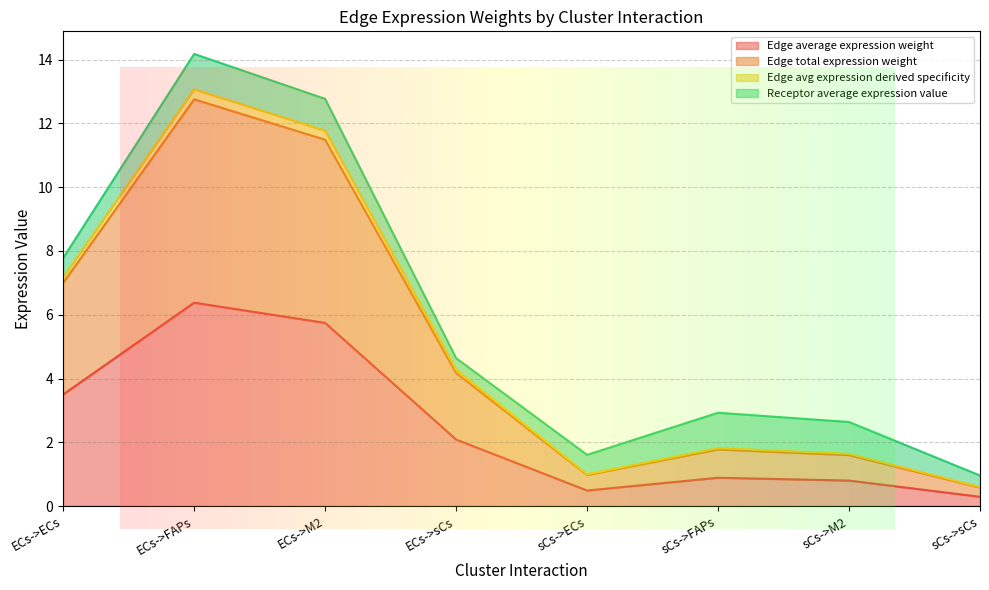

What is the difference between the maximum and second lowest values in the Edge avg expression derived specificity series?

12.1